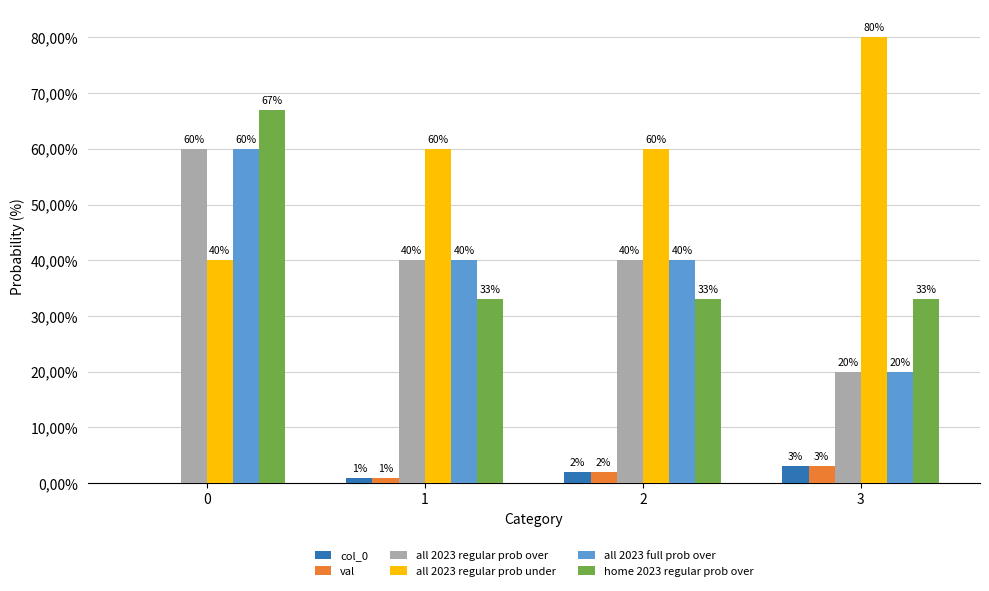

Are the bars grouped side by side (vs. stacked)?

Yes